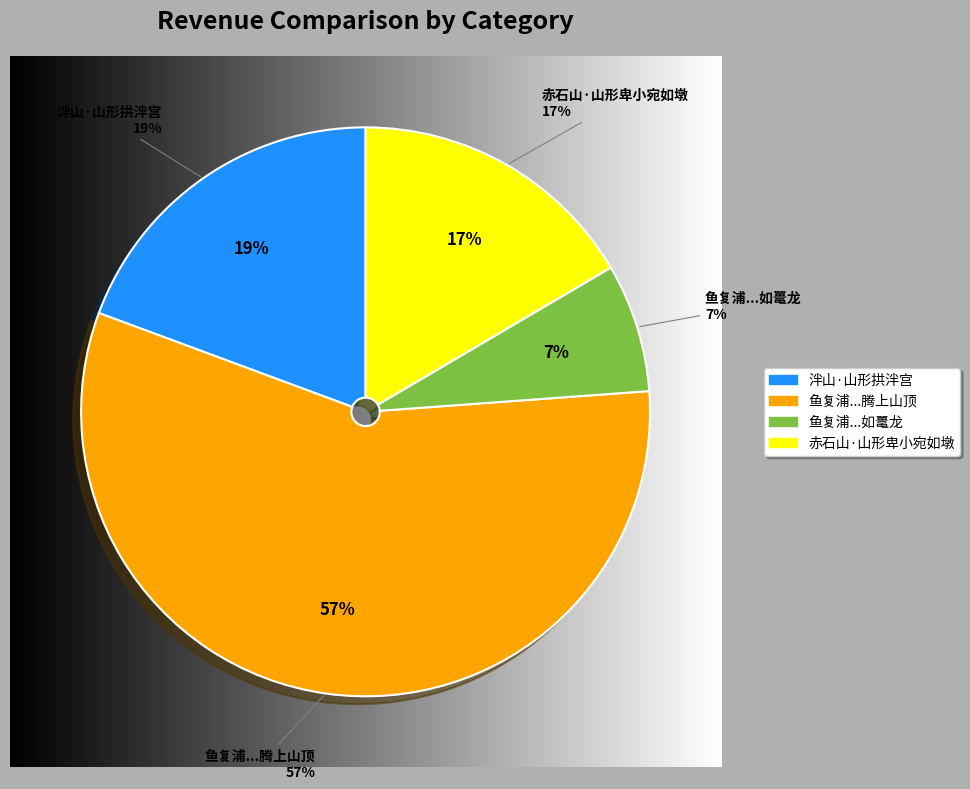

What is the change in value from 泮山·山形拱泮宫 to 鱼复浦泊舟望月出赤甲山山形断缺如鼍龙坐而张颐月自缺中腾上山顶?

+631042